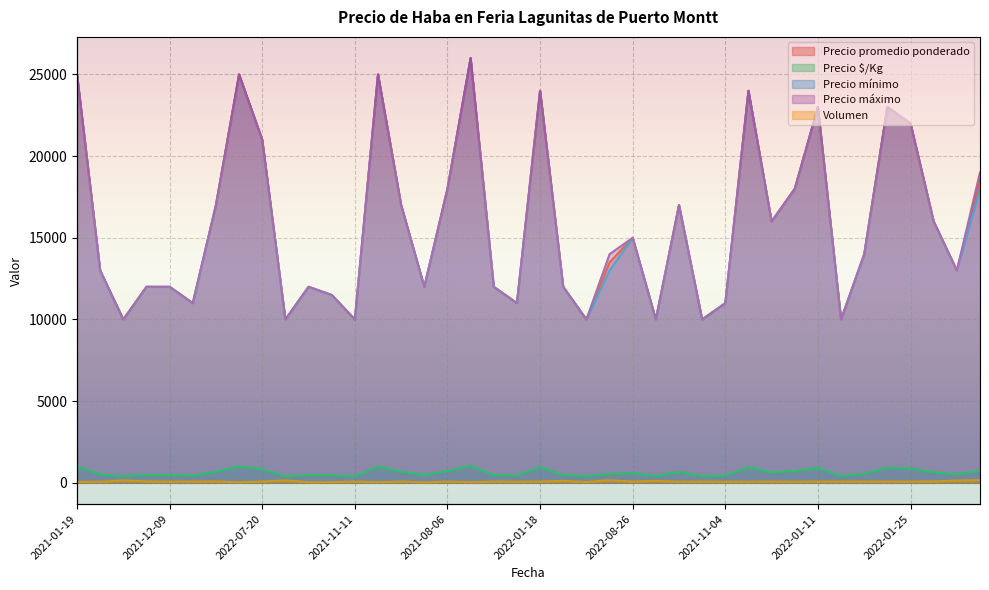

Reading left to right, transcribe all the data shown in this chart.

Precio promedio ponderado: 2021-01-19=25000	2021-12-02=13000	2021-10-15=10000	2022-10-07=12000	2021-12-09=12000	2021-11-29=11000	2022-08-02=17000	2022-01-20=25000	2022-07-20=21000	2021-10-19=10000	2021-12-15=12000	2020-11-25=11500	2021-11-11=10000	2021-01-18=25000	2022-08-09=17000	2020-12-02=12000	2021-08-06=18000	2022-02-03=26000	2021-11-25=12000	2021-10-14=11000	2022-01-18=24000	2020-12-01=12000	2022-10-24=10000	2020-12-04=13500	2022-08-26=15000	2021-11-10=10000	2021-07-02=17000	2021-11-08=10000	2021-11-04=11000	2022-01-13=24000	2021-09-24=16000	2021-06-22=18000	2022-01-11=23000	2021-11-18=10000	2022-09-15=14000	2022-06-28=23000	2022-01-25=22000	2021-07-15=16000	2020-11-27=13000	2021-08-27=18529
Precio $/Kg: 2021-01-19=1000	2021-12-02=520	2021-10-15=400	2022-10-07=480	2021-12-09=480	2021-11-29=440	2022-08-02=680	2022-01-20=1000	2022-07-20=840	2021-10-19=400	2021-12-15=480	2020-11-25=460	2021-11-11=400	2021-01-18=1000	2022-08-09=680	2020-12-02=480	2021-08-06=720	2022-02-03=1040	2021-11-25=480	2021-10-14=440	2022-01-18=960	2020-12-01=480	2022-10-24=400	2020-12-04=540	2022-08-26=600	2021-11-10=400	2021-07-02=680	2021-11-08=400	2021-11-04=440	2022-01-13=960	2021-09-24=640	2021-06-22=720	2022-01-11=920	2021-11-18=400	2022-09-15=560	2022-06-28=920	2022-01-25=880	2021-07-15=640	2020-11-27=520	2021-08-27=741
Precio mínimo: 2021-01-19=25000	2021-12-02=13000	2021-10-15=10000	2022-10-07=12000	2021-12-09=12000	2021-11-29=11000	2022-08-02=17000	2022-01-20=25000	2022-07-20=21000	2021-10-19=10000	2021-12-15=12000	2020-11-25=11500	2021-11-11=10000	2021-01-18=25000	2022-08-09=17000	2020-12-02=12000	2021-08-06=18000	2022-02-03=26000	2021-11-25=12000	2021-10-14=11000	2022-01-18=24000	2020-12-01=12000	2022-10-24=10000	2020-12-04=13000	2022-08-26=15000	2021-11-10=10000	2021-07-02=17000	2021-11-08=10000	2021-11-04=11000	2022-01-13=24000	2021-09-24=16000	2021-06-22=18000	2022-01-11=23000	2021-11-18=10000	2022-09-15=14000	2022-06-28=23000	2022-01-25=22000	2021-07-15=16000	2020-11-27=13000	2021-08-27=18000
Precio máximo: 2021-01-19=25000	2021-12-02=13000	2021-10-15=10000	2022-10-07=12000	2021-12-09=12000	2021-11-29=11000	2022-08-02=17000	2022-01-20=25000	2022-07-20=21000	2021-10-19=10000	2021-12-15=12000	2020-11-25=11500	2021-11-11=10000	2021-01-18=25000	2022-08-09=17000	2020-12-02=12000	2021-08-06=18000	2022-02-03=26000	2021-11-25=12000	2021-10-14=11000	2022-01-18=24000	2020-12-01=12000	2022-10-24=10000	2020-12-04=14000	2022-08-26=15000	2021-11-10=10000	2021-07-02=17000	2021-11-08=10000	2021-11-04=11000	2022-01-13=24000	2021-09-24=16000	2021-06-22=18000	2022-01-11=23000	2021-11-18=10000	2022-09-15=14000	2022-06-28=23000	2022-01-25=22000	2021-07-15=16000	2020-11-27=13000	2021-08-27=19000
Volumen: 2021-01-19=60	2021-12-02=70	2021-10-15=150	2022-10-07=90	2021-12-09=80	2021-11-29=80	2022-08-02=90	2022-01-20=35	2022-07-20=80	2021-10-19=150	2021-12-15=40	2020-11-25=40	2021-11-11=80	2021-01-18=40	2022-08-09=80	2020-12-02=30	2021-08-06=80	2022-02-03=40	2021-11-25=80	2021-10-14=70	2022-01-18=80	2020-12-01=120	2022-10-24=50	2020-12-04=160	2022-08-26=80	2021-11-10=120	2021-07-02=70	2021-11-08=80	2021-11-04=70	2022-01-13=70	2021-09-24=80	2021-06-22=70	2022-01-11=80	2021-11-18=80	2022-09-15=80	2022-06-28=80	2022-01-25=80	2021-07-15=90	2020-11-27=140	2021-08-27=170